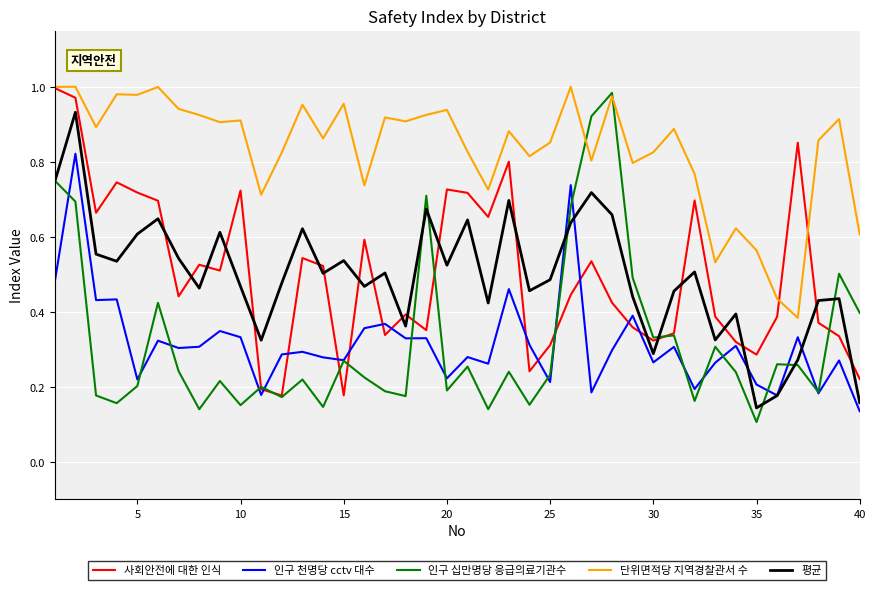

True or false: 단위면적당 지역경찰관서 수 and 인구 천명당 cctv 대수 cross at least once.

False